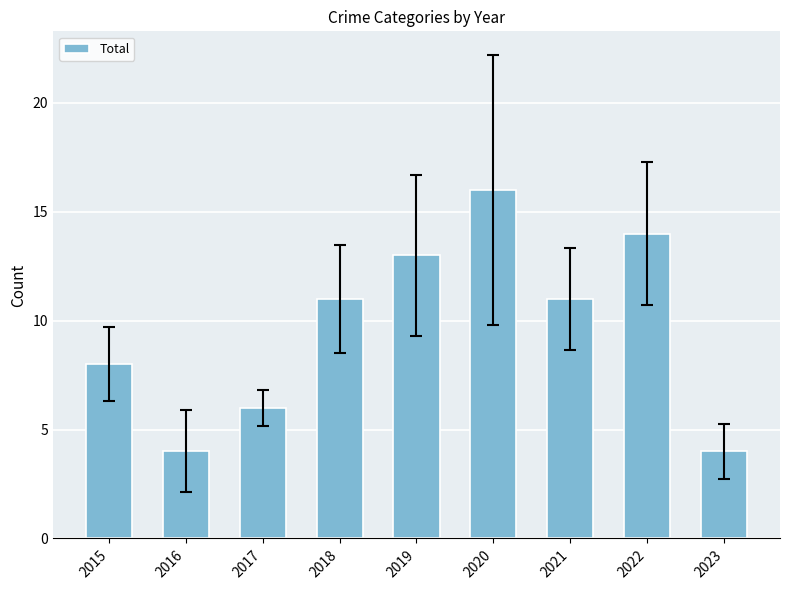

What is the difference between the maximum and minimum values?

12